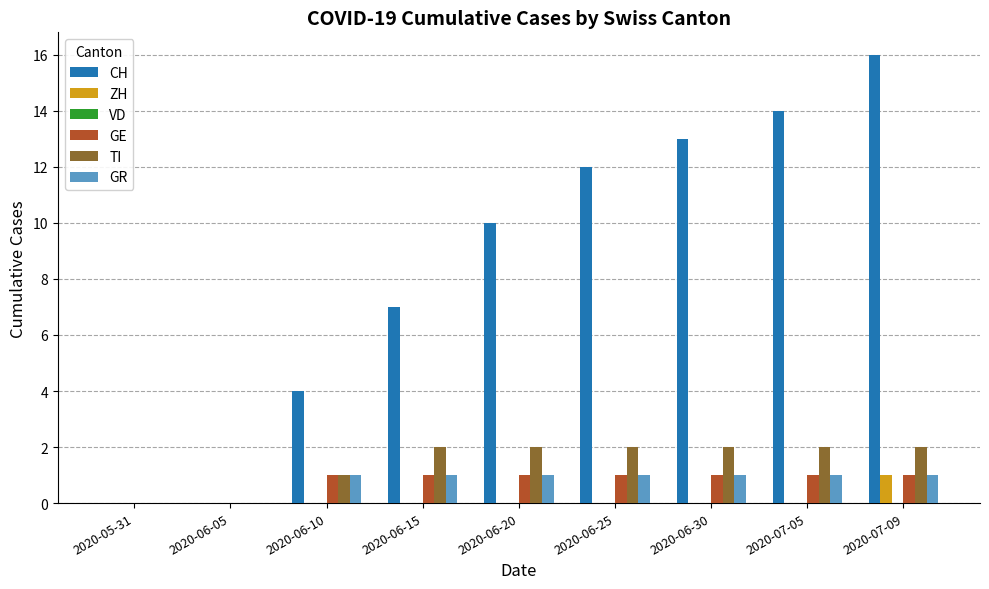

The value of TI at 2020-06-30 is 3. True or false?

False